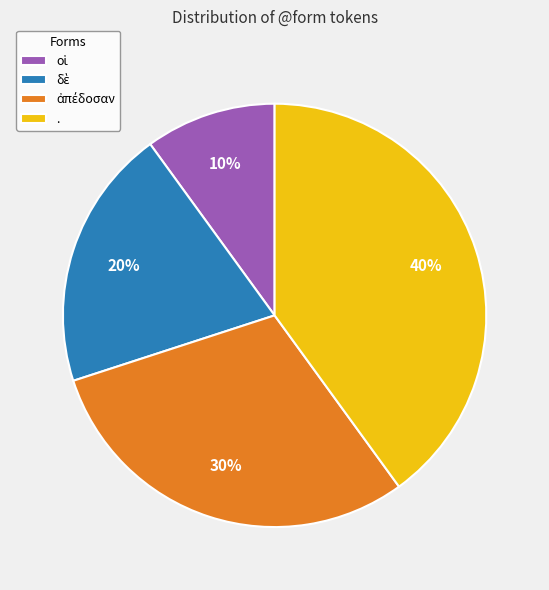

Is there a majority slice in this chart?

No